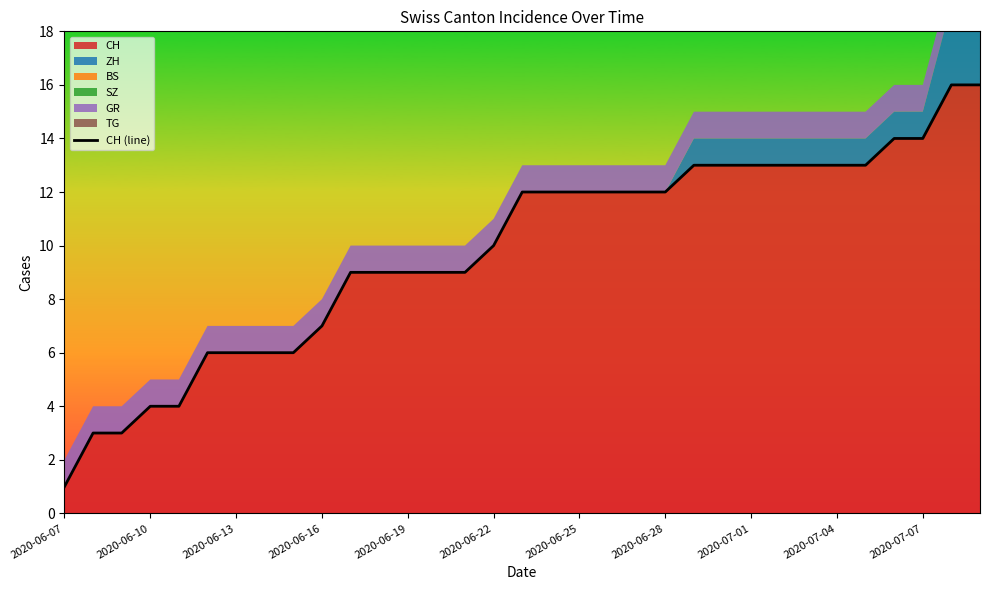

What is the smallest value displayed?

1